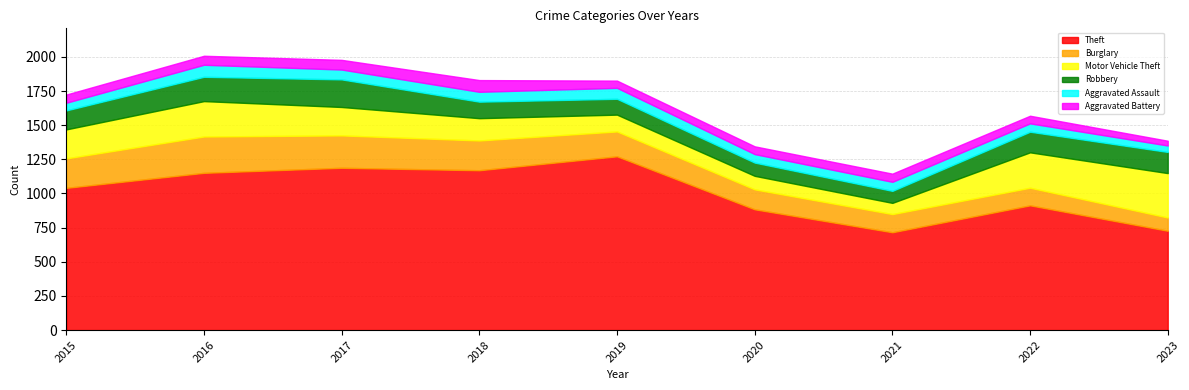

What is the sum of the Aggravated Battery values at 2020 and 2021?

117